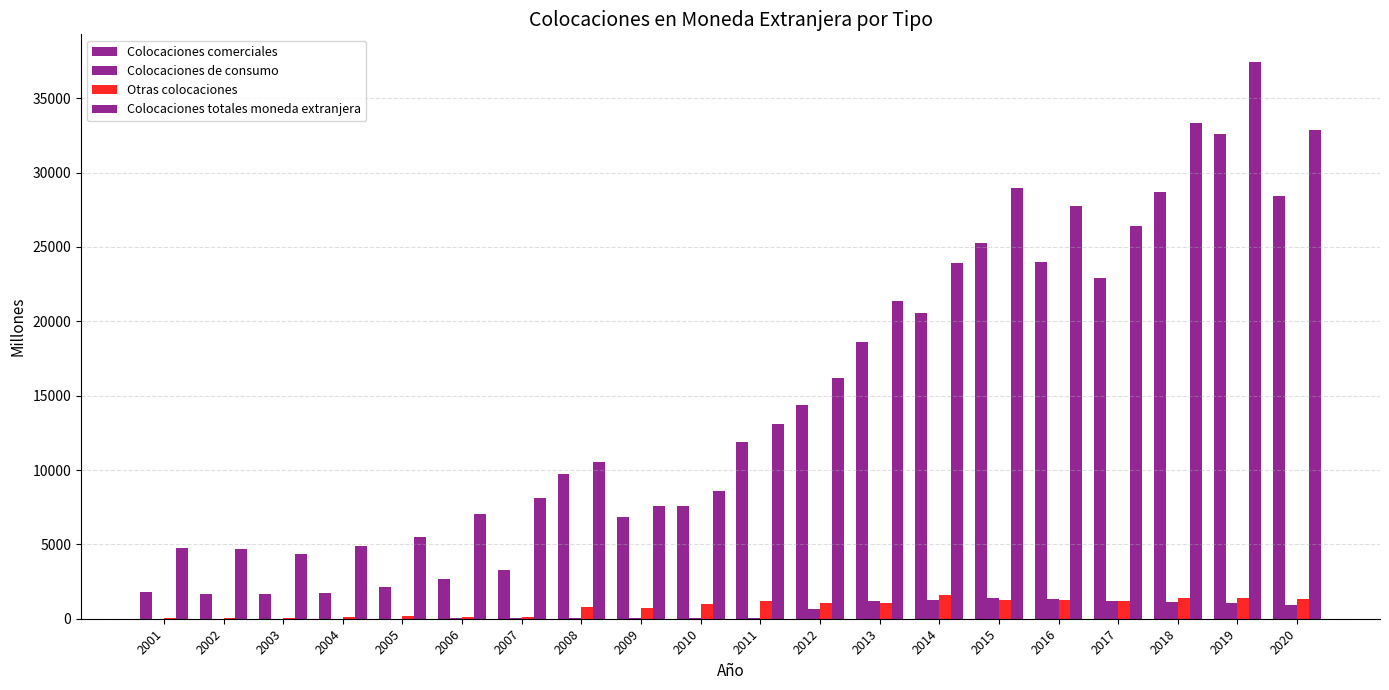

Are the bars horizontal?

No